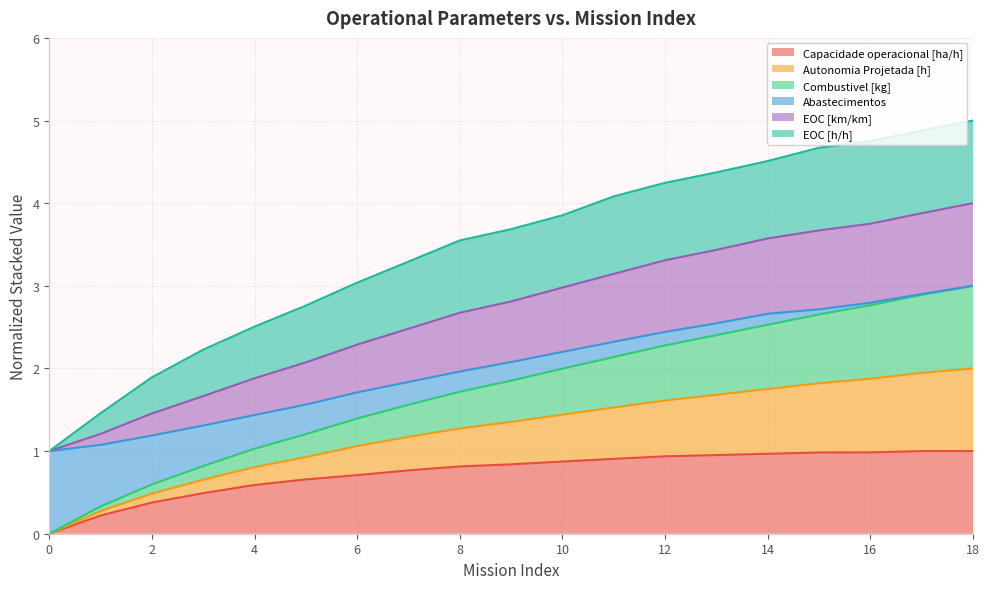

What is the maximum value for Capacidade operacional [ha/h]?

1.0